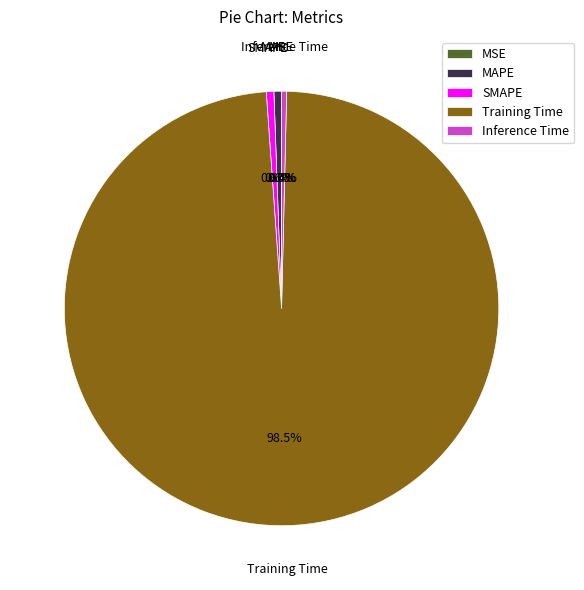

Is there any slice that represents more than half of the pie?

Yes